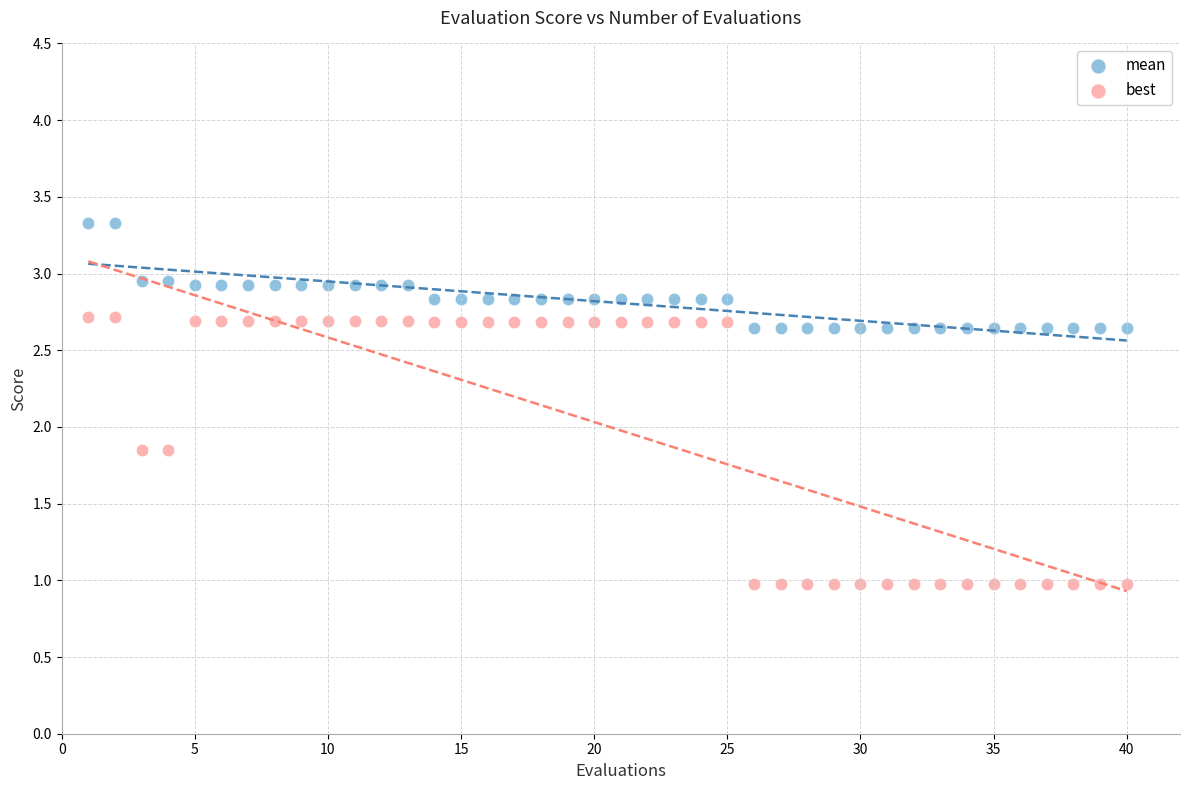

Which series contains the highest Y value?

mean